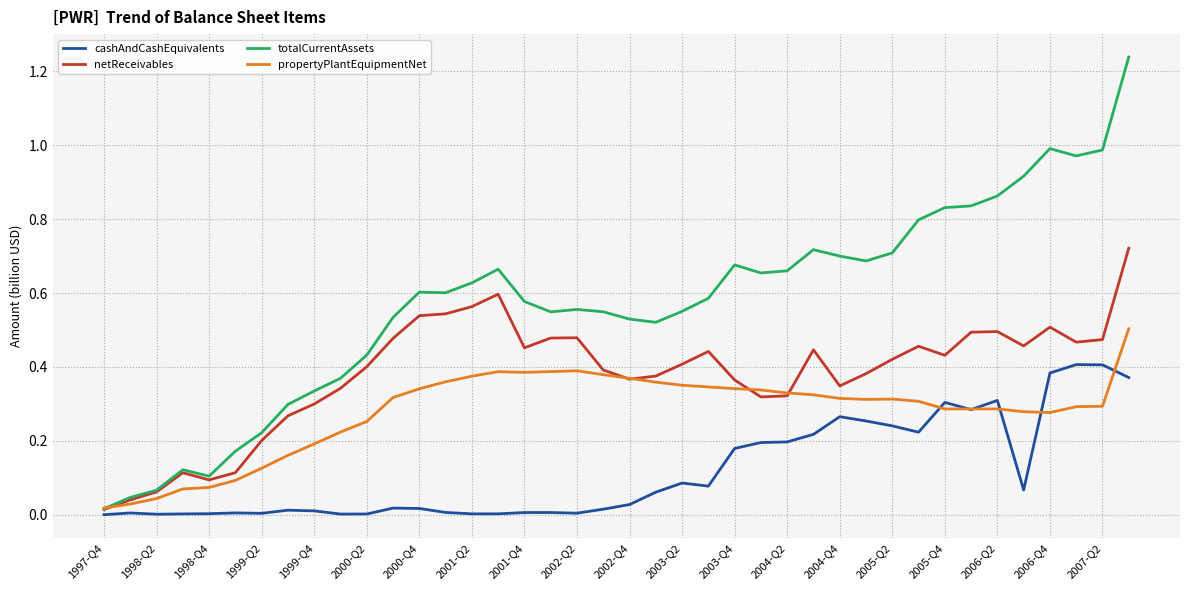

Rank the series by their maximum value, from lowest to highest.

cashAndCashEquivalents, propertyPlantEquipmentNet, netReceivables, totalCurrentAssets